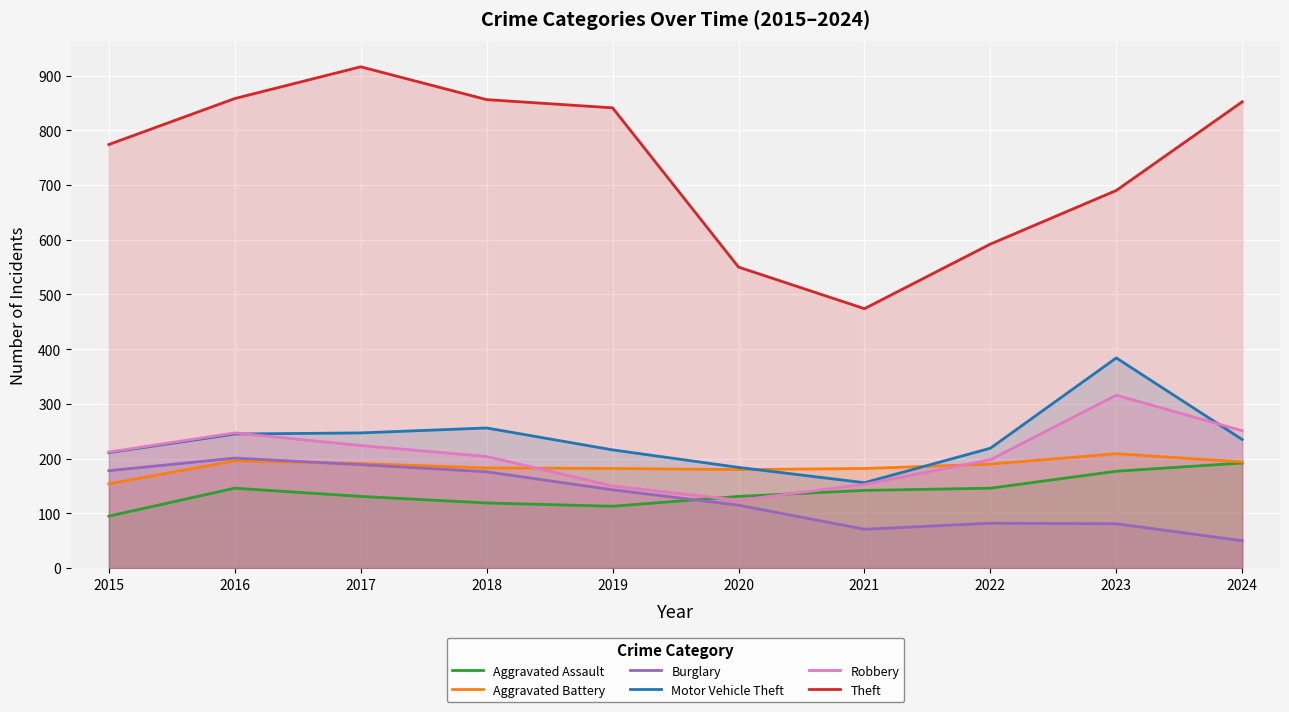

Is it true that Theft equals 199 at 2020?

False